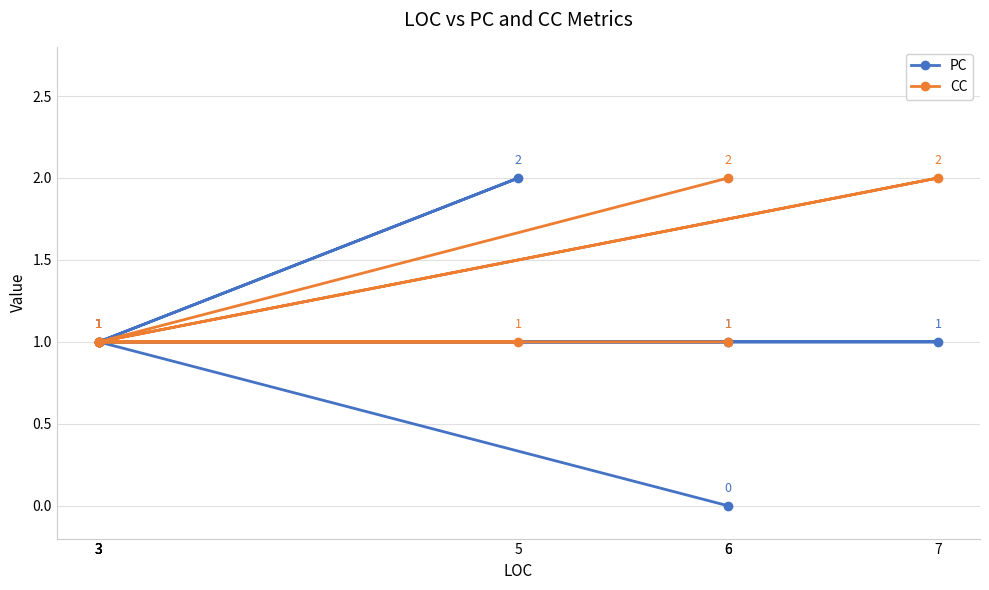

Which label corresponds to the largest value in the chart?

5